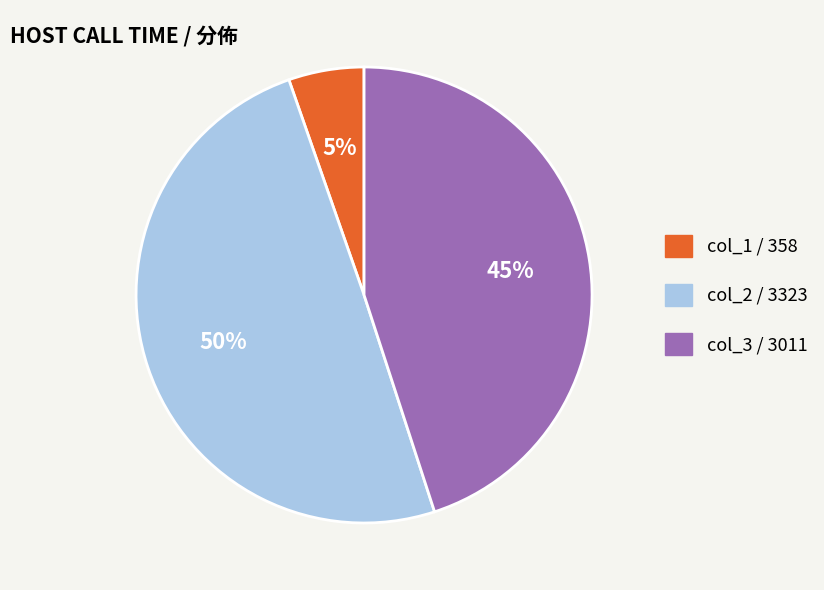

To the nearest percent, what is the average slice percentage?

33%